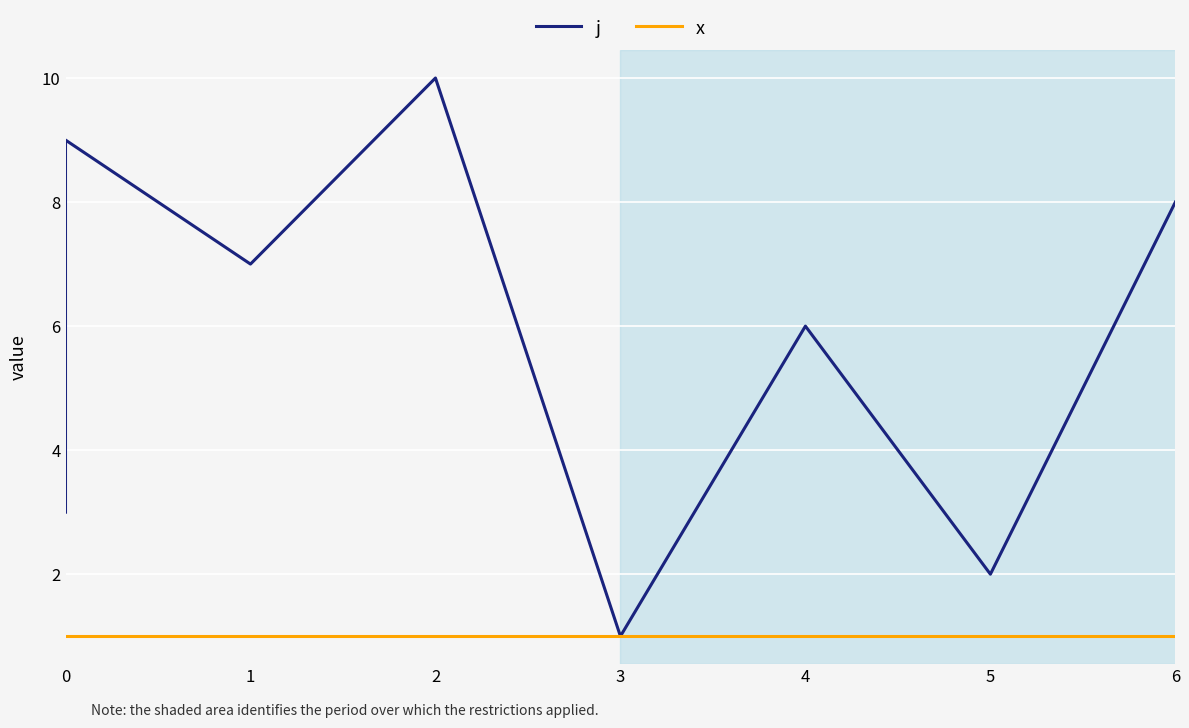

The value of x at 5 is 1. True or false?

True